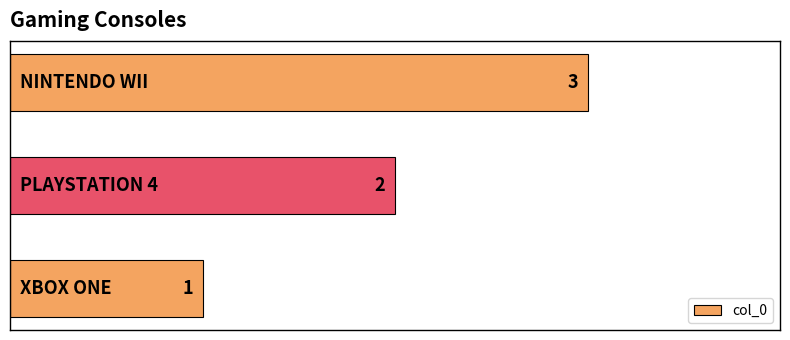

Count the number of categories in the chart.

3